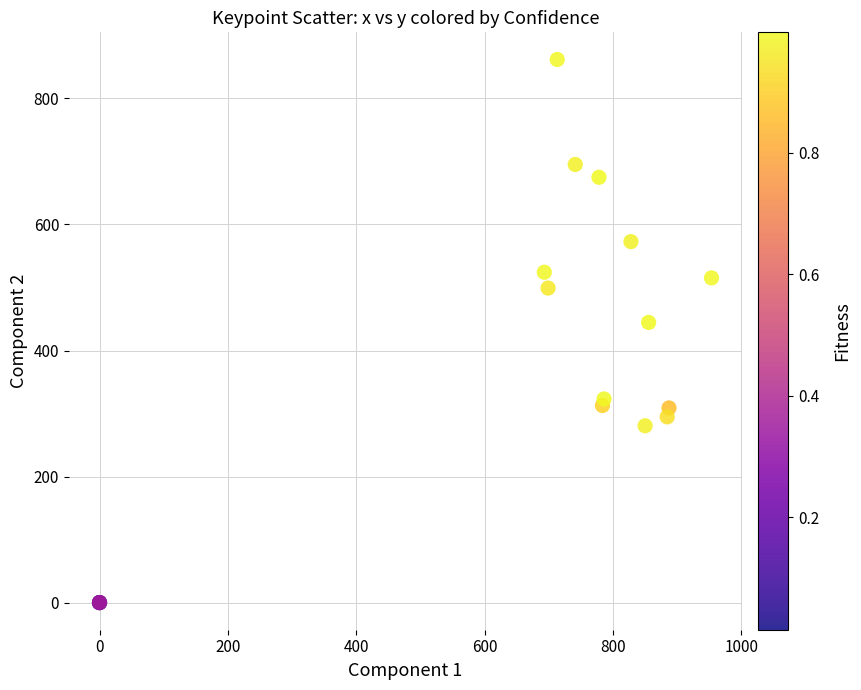

What Y value in the scatter plot is closest to 430?

444.6